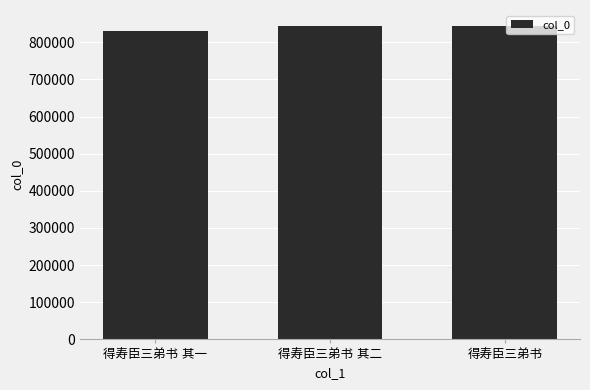

What is the value of the 2nd bar from the left?

843336